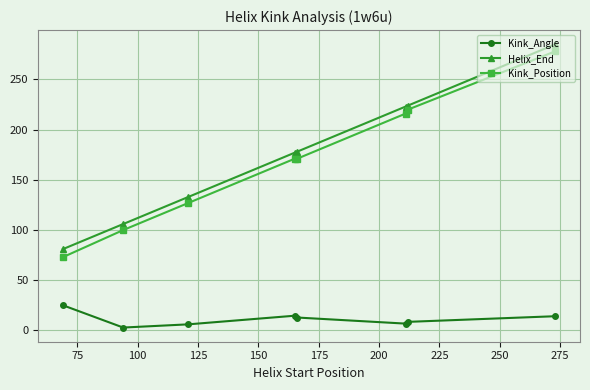

True or false: Kink_Angle has more than 0 interior local peaks.

True